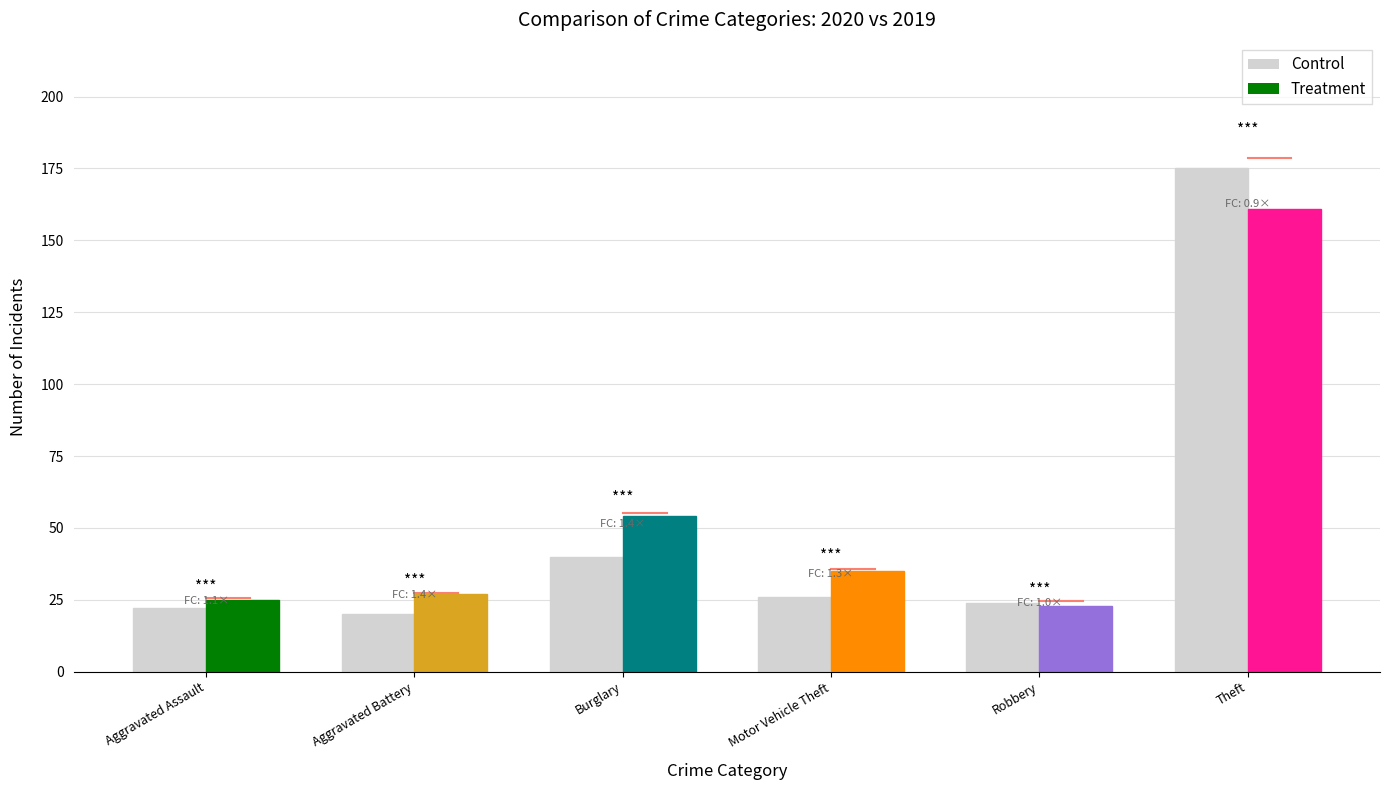

Rank the categories by value from lowest to highest.

Aggravated Battery, Aggravated Assault, Robbery, Motor Vehicle Theft, Burglary, Theft